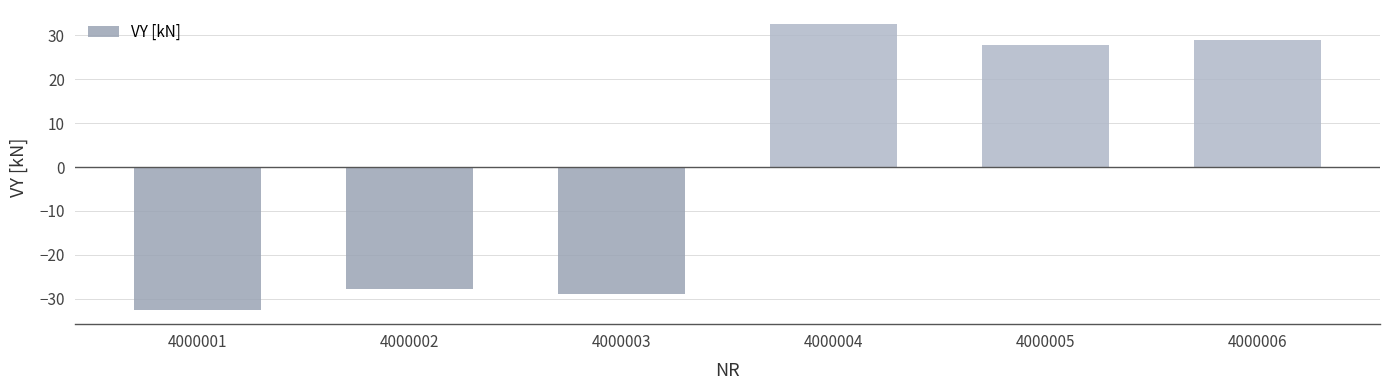

What is the change in value from 4000003 to 4000006?

+58.0